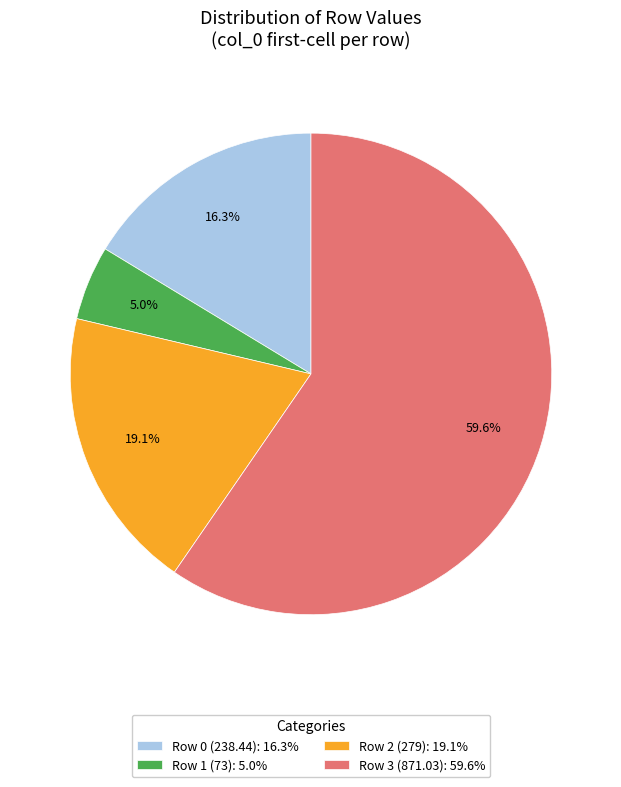

Between Row 0 (238.44): 16.3% and Row 1 (73): 5.0%, which is larger?

Row 0 (238.44): 16.3%